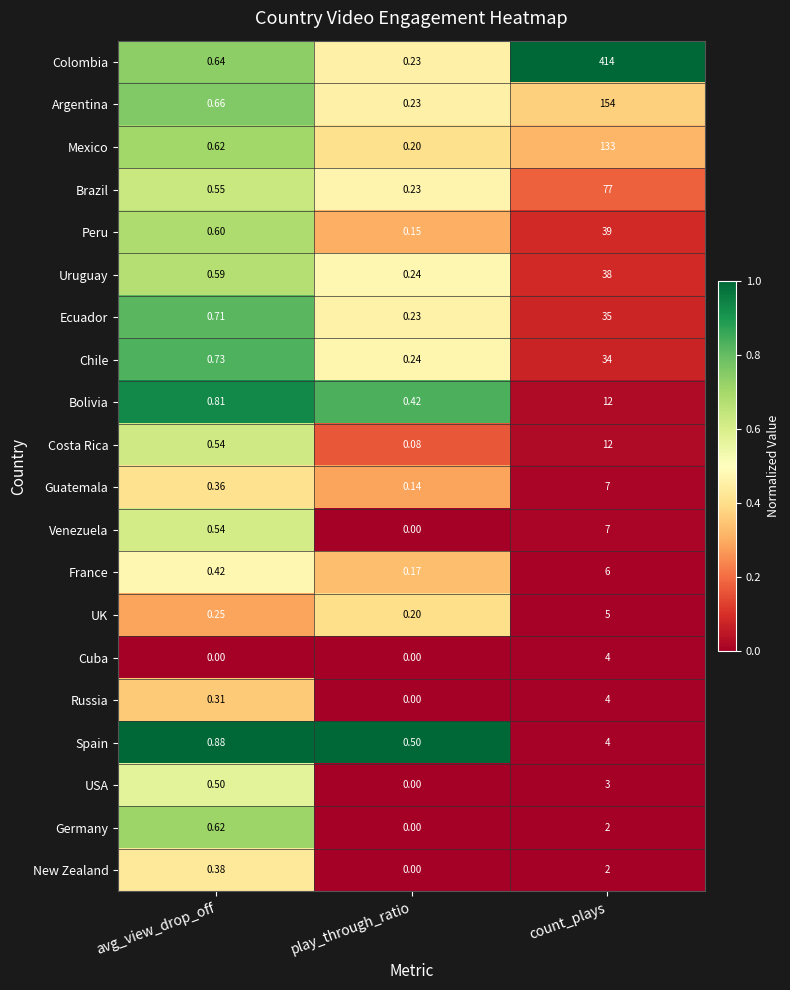

At which label is Bolivia closest to 6?

avg_view_drop_off